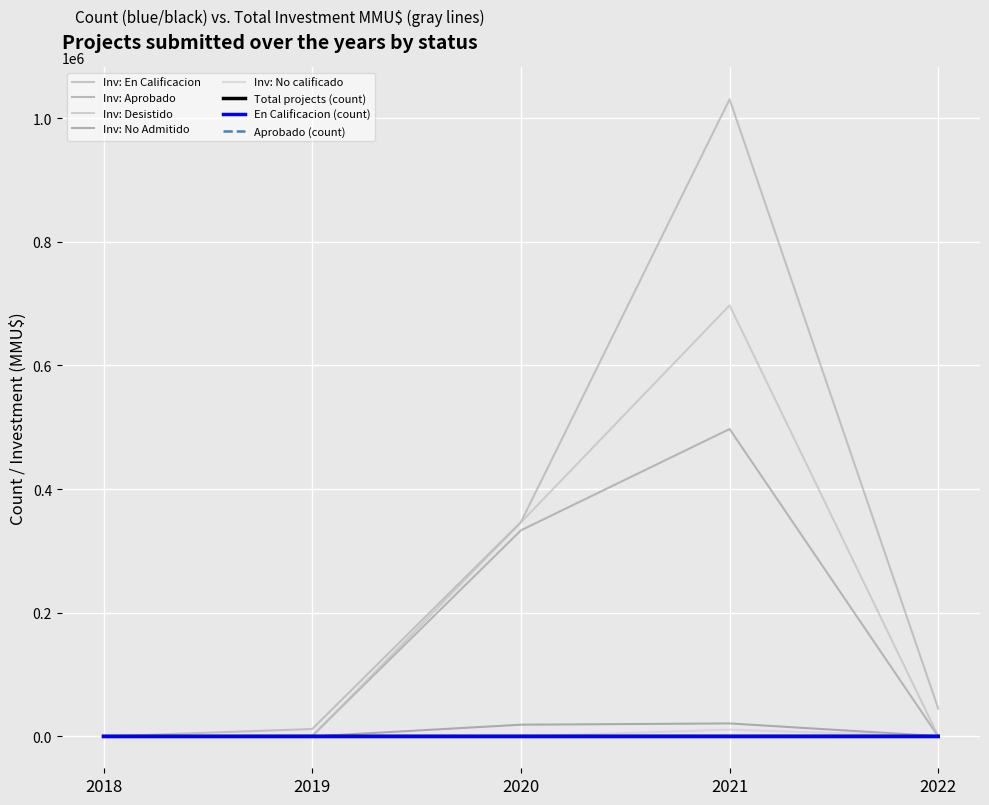

Reading left to right, transcribe all the data shown in this chart.

En Calificacion: 0	2	8	14	6
Aprobado: 0	1	10	8	0
Desistido: 0	0	346100	697100	500
No calificado: 0	0	0	11000	0